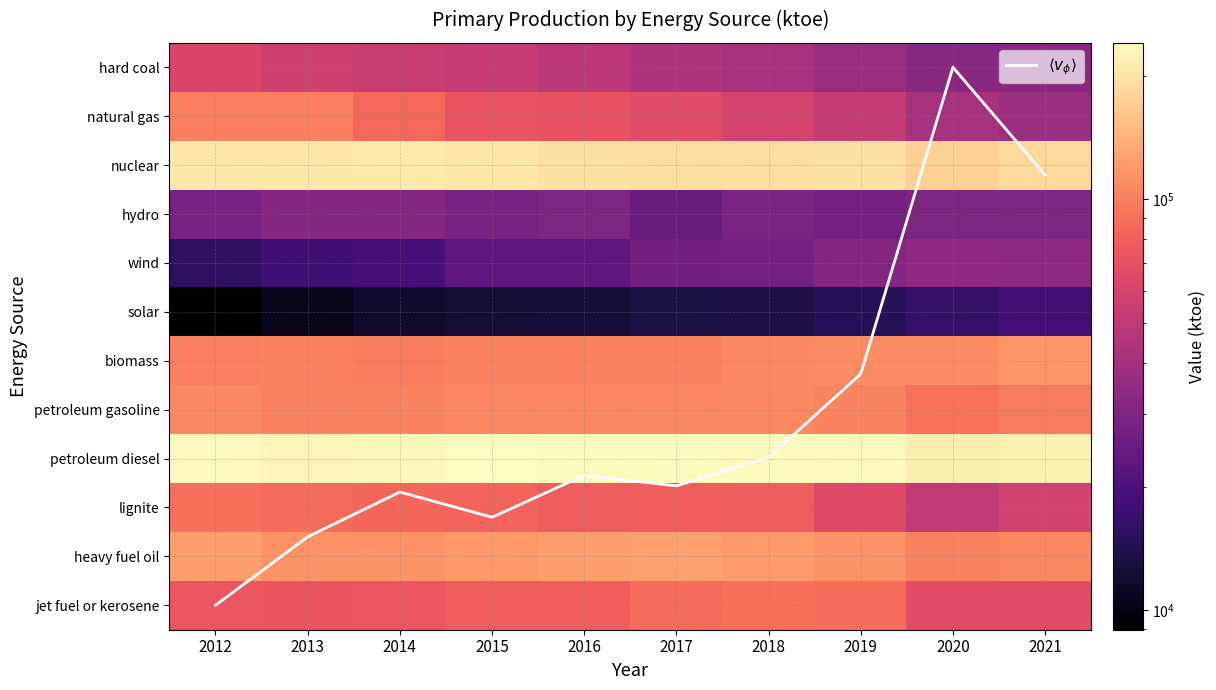

Is it true that natural gas equals 59324.4 at 2018?

True